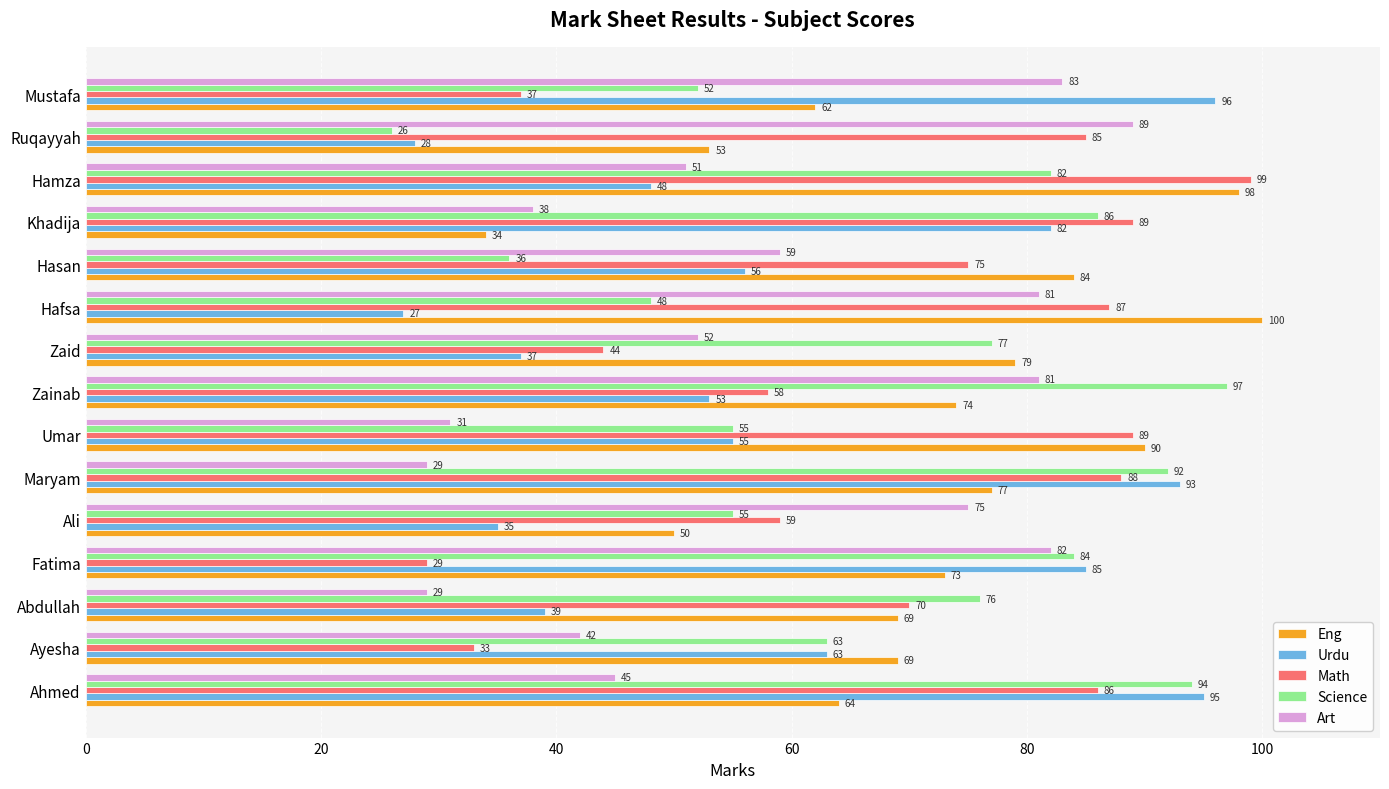

What is the minimum value for Urdu?

27